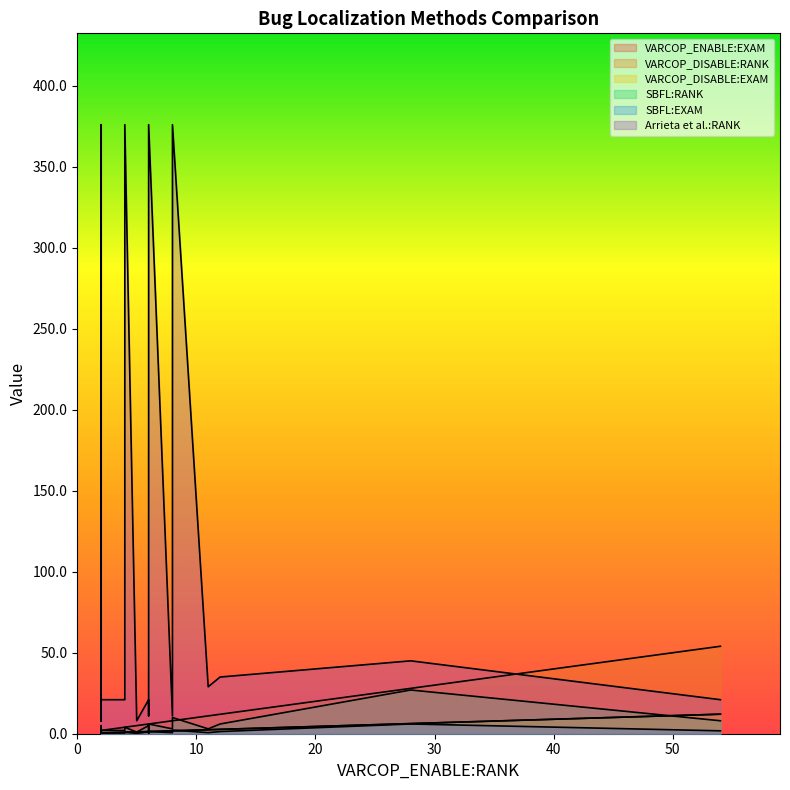

What is the minimum value shown in the chart?

0.2